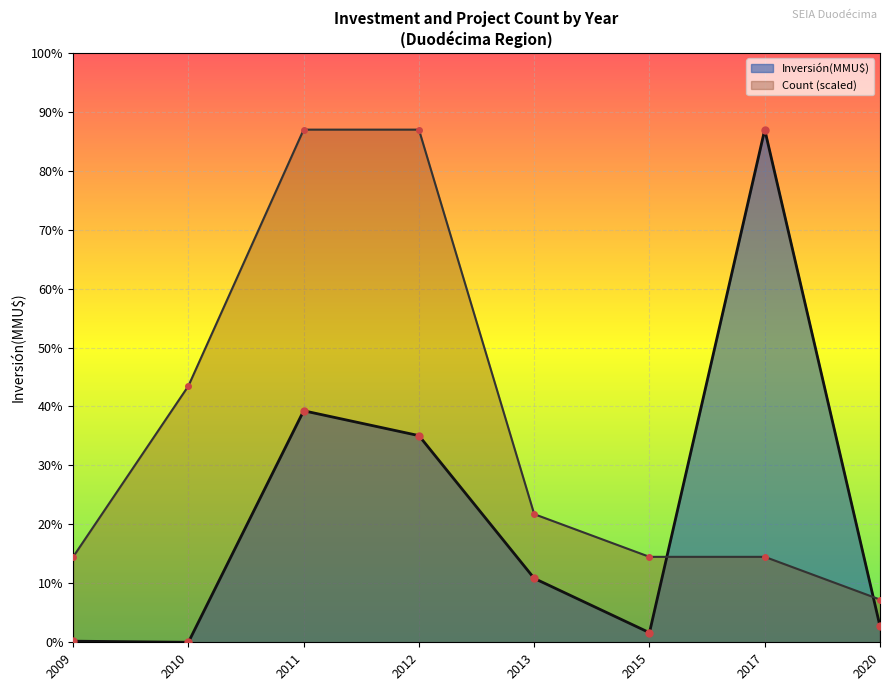

Which series ends up on top after the final intersection of Inversión(MMU$) and Count (scaled)?

Count (scaled)